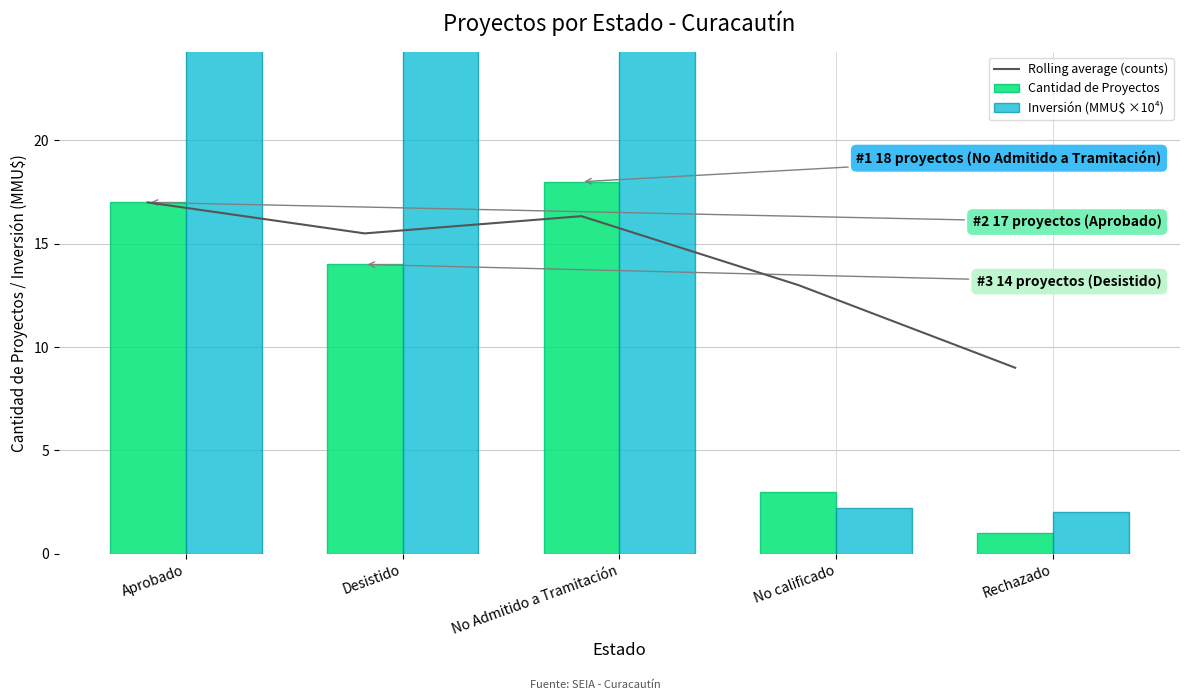

Between No Admitido a Tramitación and Rechazado, which series saw the biggest shift?

Inversión (MMU$ ×10⁴)